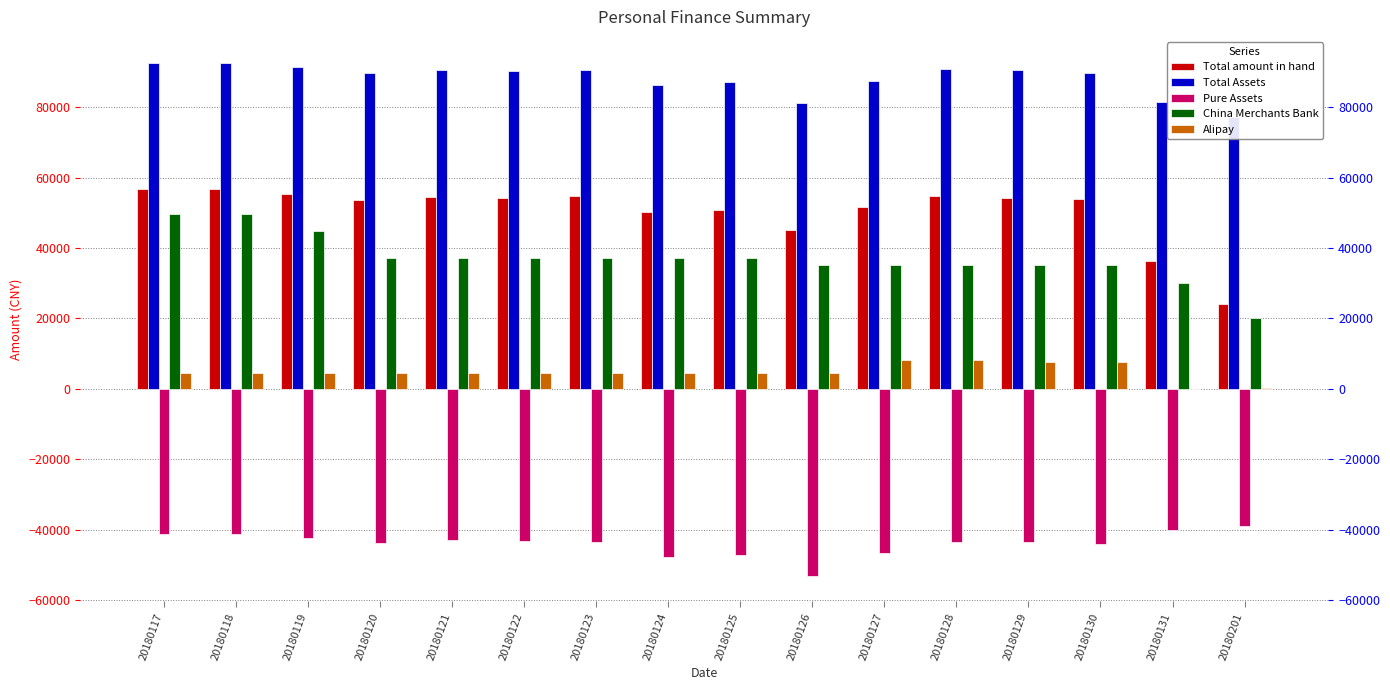

At which label is Pure Assets closest to -46010?

20180127